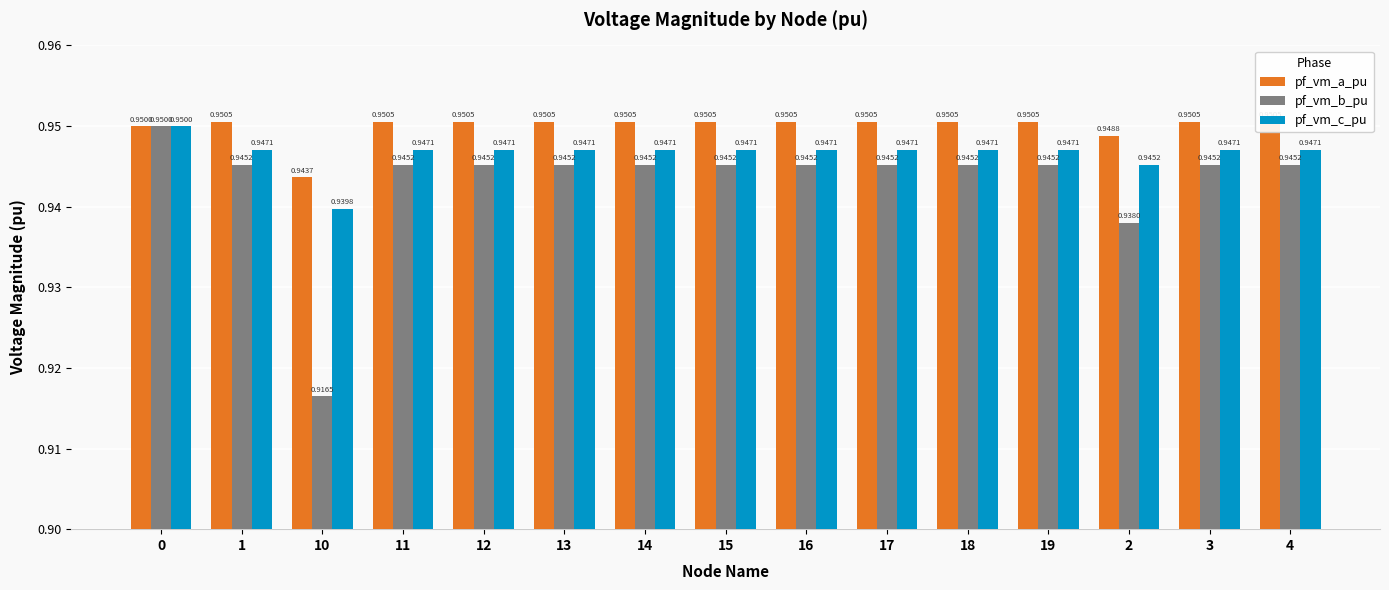

What is the label of the 5th bar from the left?

12